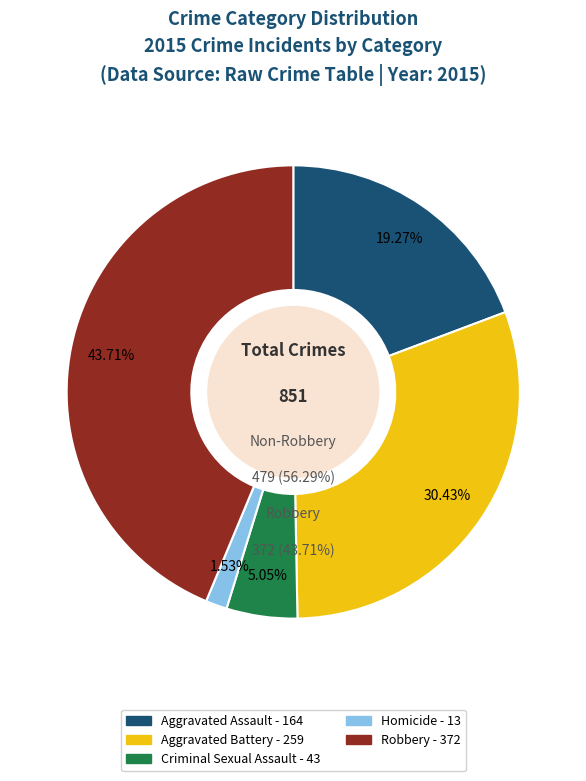

The Aggravated Battery slice represents 18% of the pie. True or false?

False